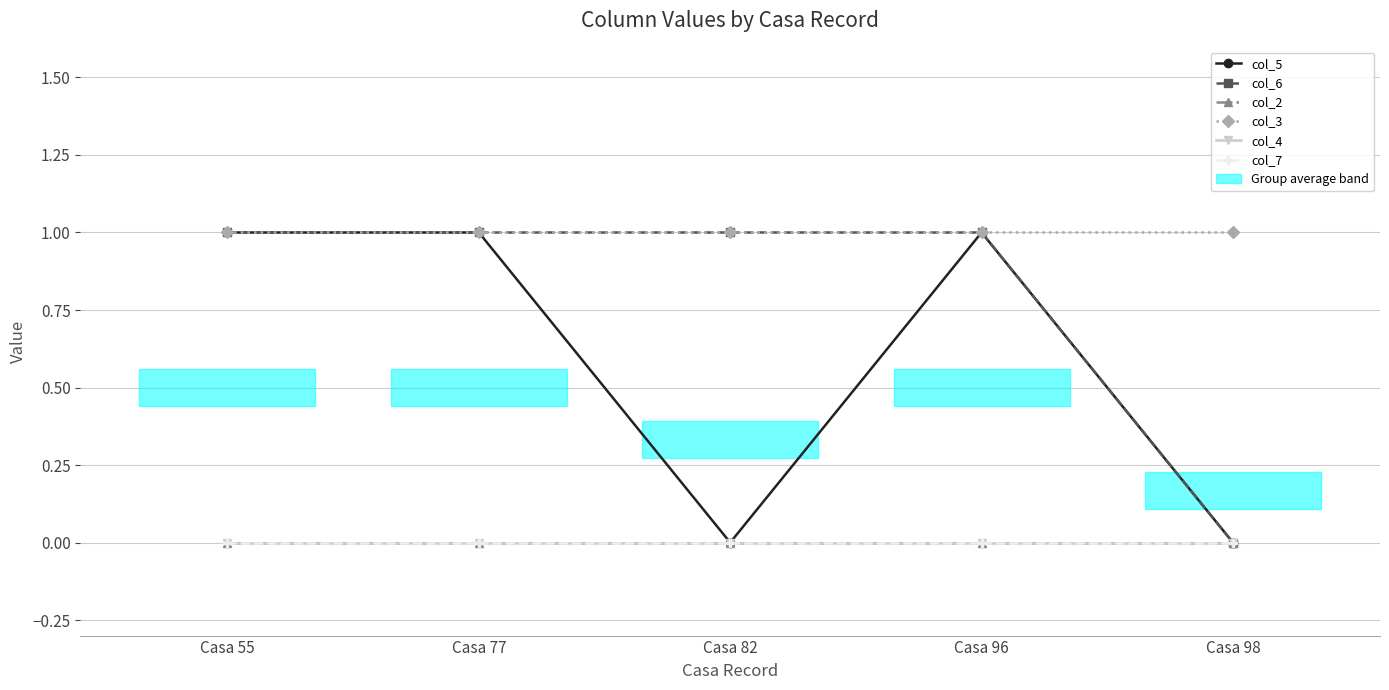

What value does the col_5 series have at Casa 77?

1